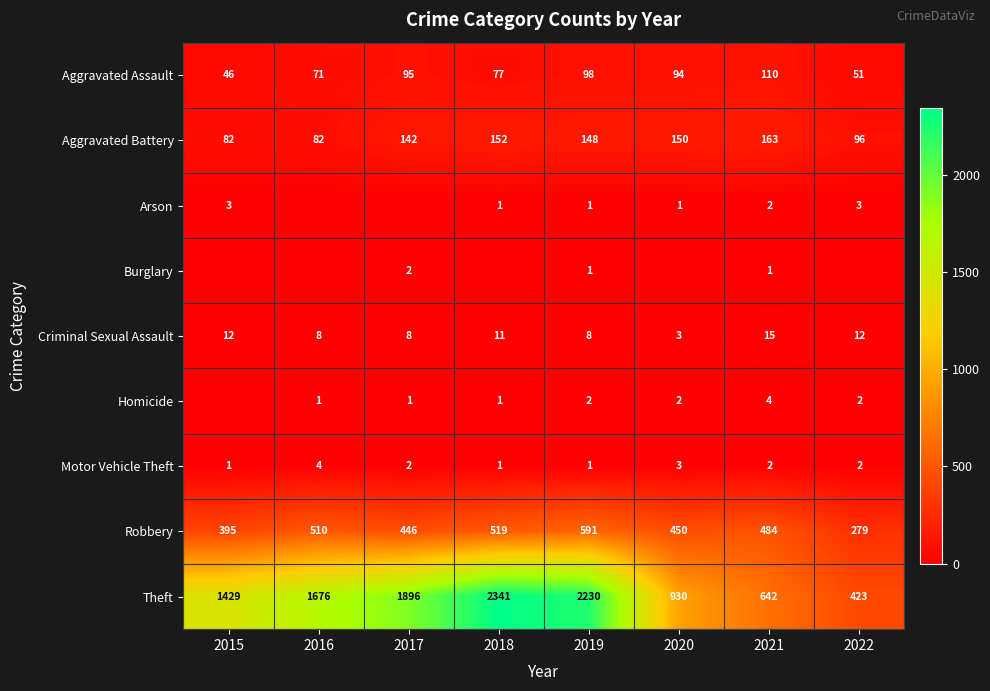

What is the sum of the Motor Vehicle Theft values at 2017 and 2015?

3